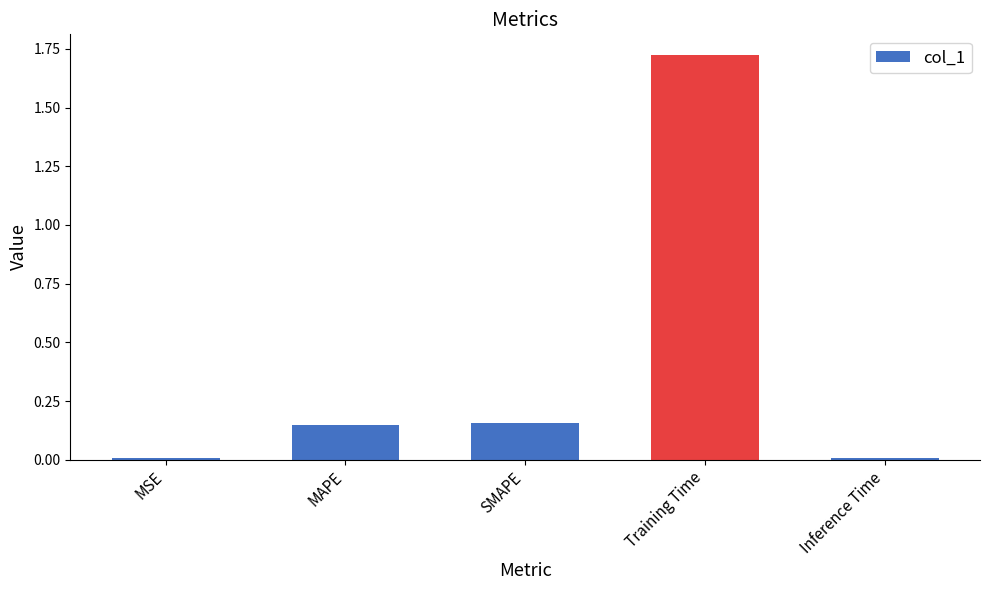

What is the change in value from SMAPE to Training Time?

+1.6